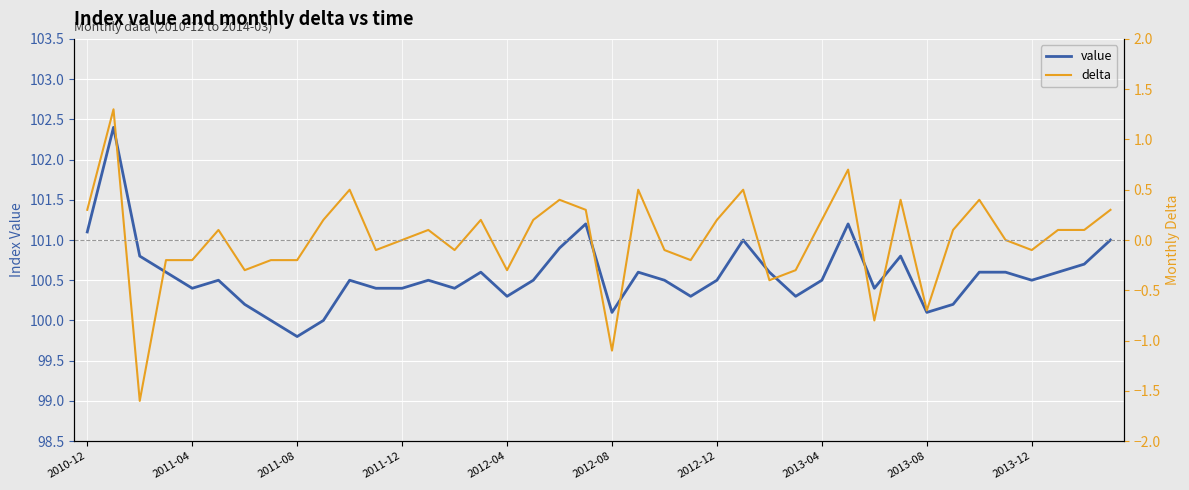

Read the value value at 23.

100.3